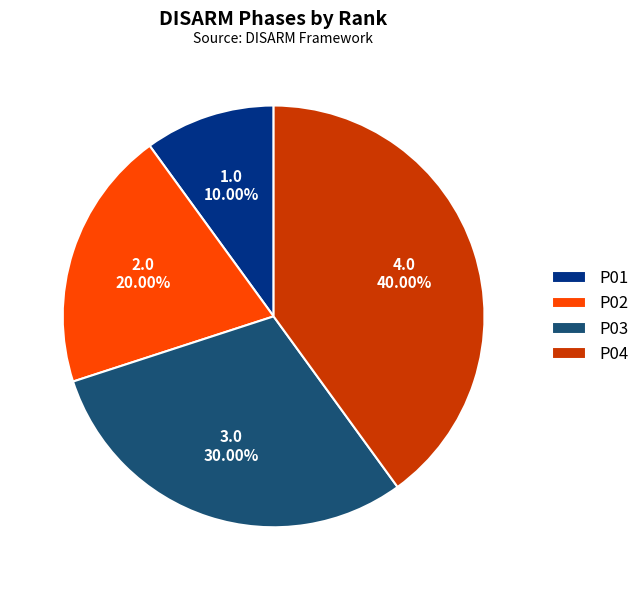

The P02 slice represents 27% of the pie. True or false?

False